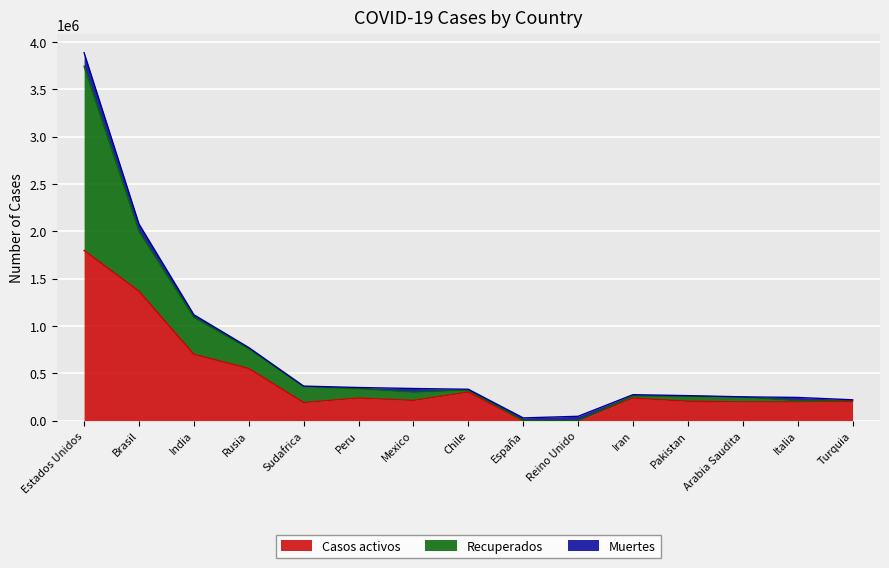

What is the label of the 15th point from the left?

Turquia